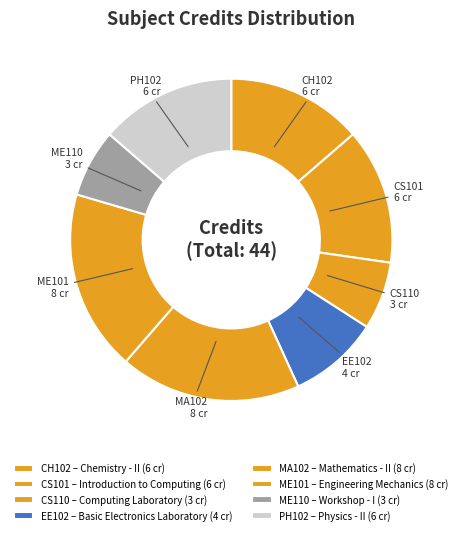

What is the largest slice in the pie chart?

MA102